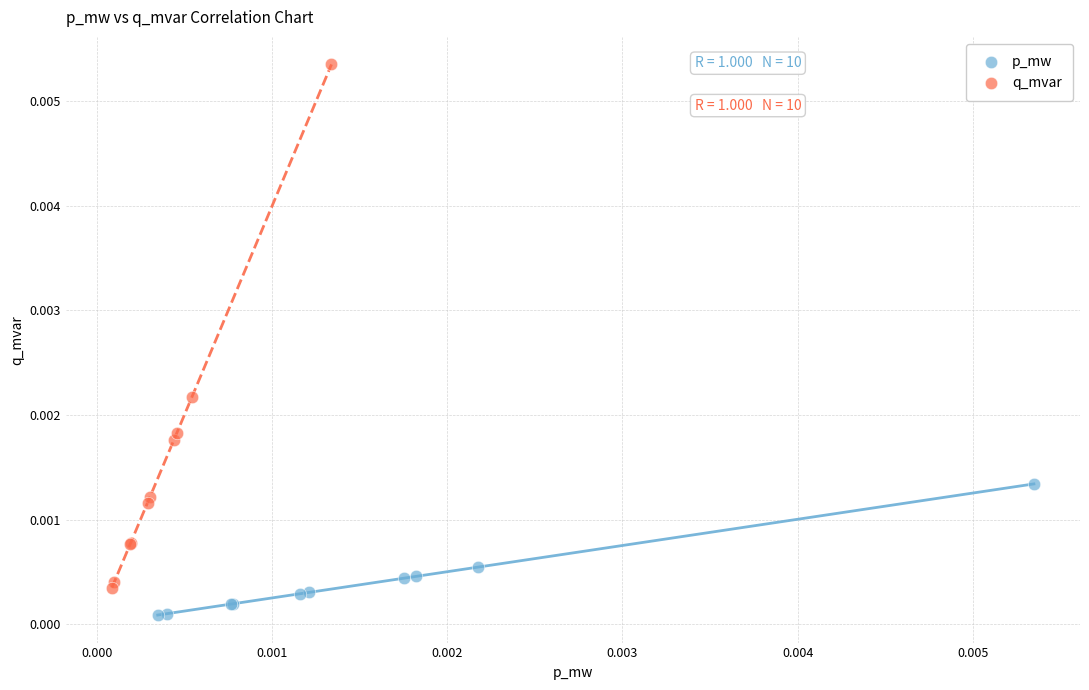

Which series has the largest Y range (max minus min)?

q_mvar